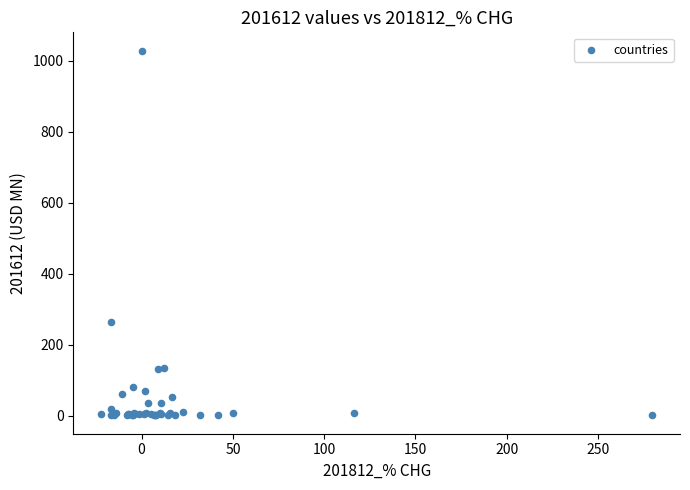

What Y value in the scatter plot is closest to 514?

264.3